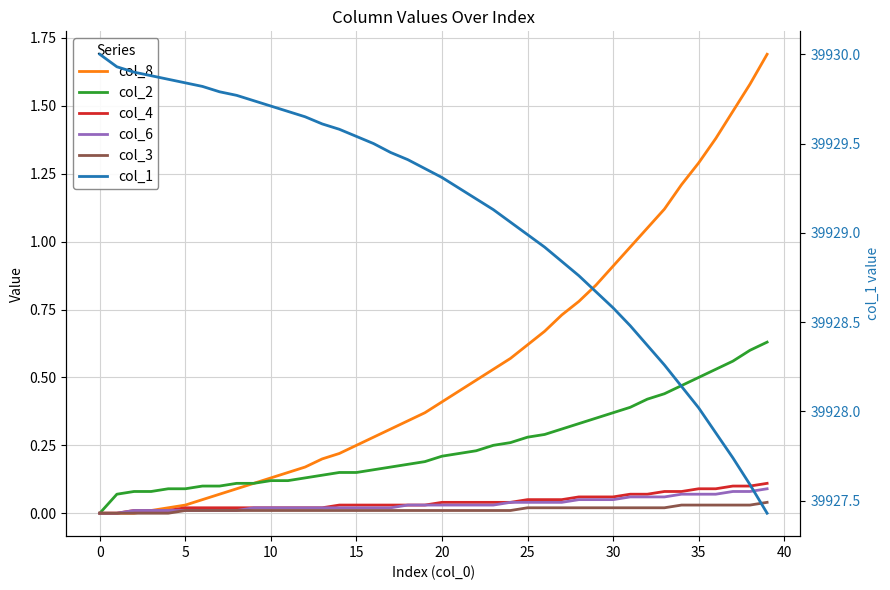

Which series has the widest spread of values?

col_1